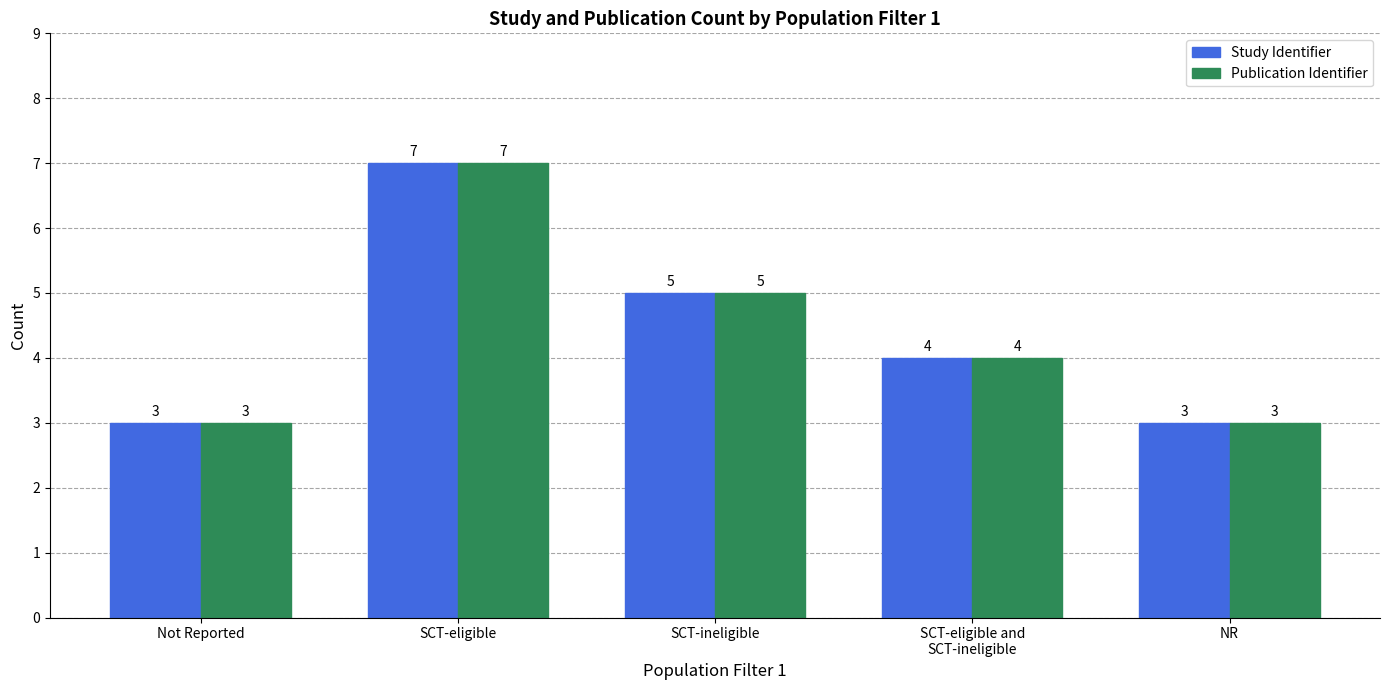

True or false: Study Identifier has a value of 7 at SCT-eligible.

True